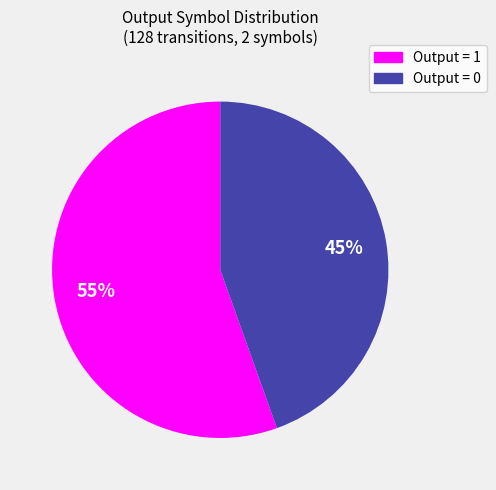

Which category has the smallest portion of the pie?

Output = 0